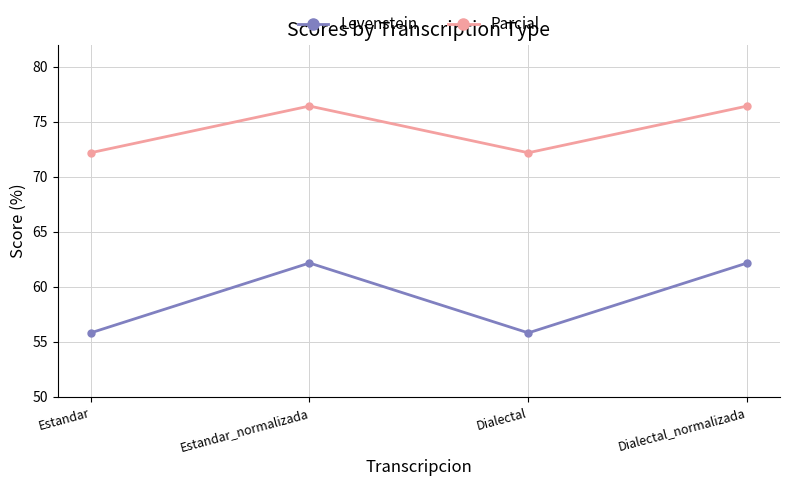

What is the sum of all Levenstein values?

236.0